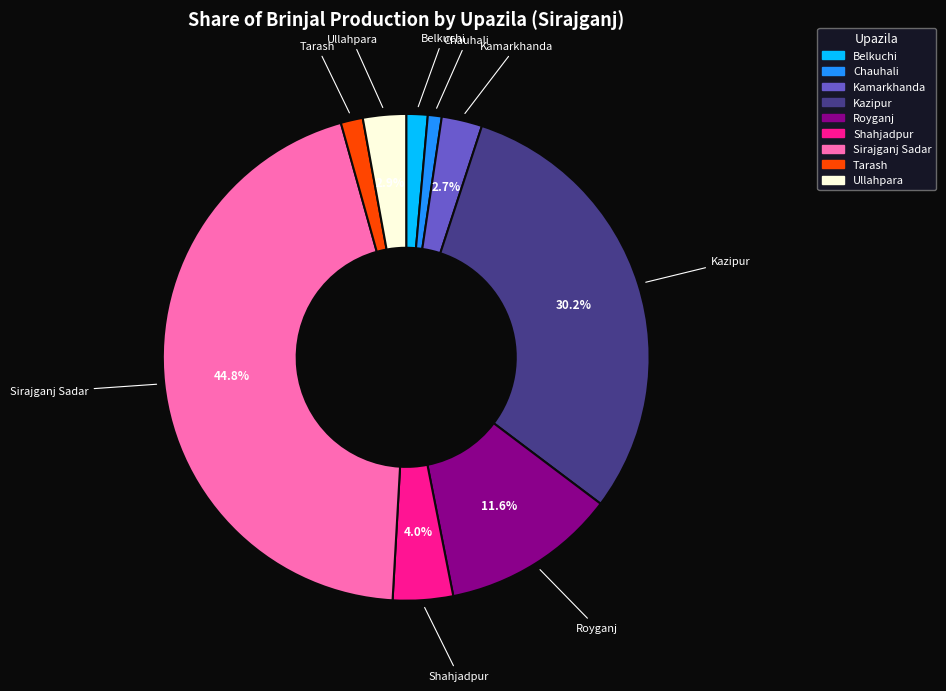

Between Shahjadpur and Tarash, which is larger?

Shahjadpur